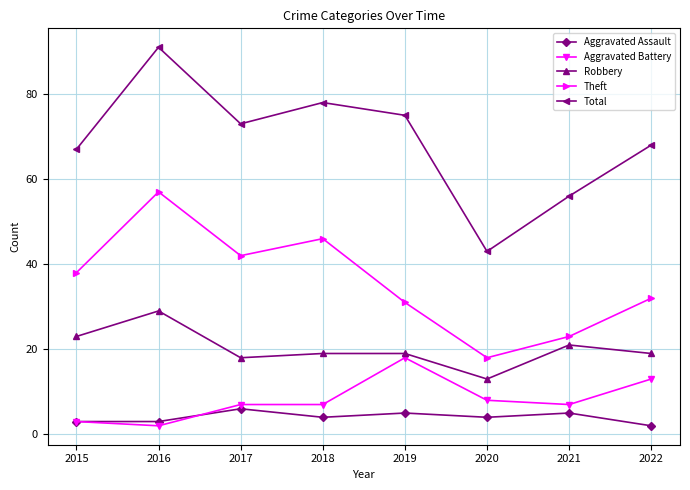

Reading right to left, what are all the values shown in this chart?

Aggravated Assault: 2022=2	2021=5	2020=4	2019=5	2018=4	2017=6	2016=3	2015=3
Aggravated Battery: 2022=13	2021=7	2020=8	2019=18	2018=7	2017=7	2016=2	2015=3
Robbery: 2022=19	2021=21	2020=13	2019=19	2018=19	2017=18	2016=29	2015=23
Theft: 2022=32	2021=23	2020=18	2019=31	2018=46	2017=42	2016=57	2015=38
Total: 2022=68	2021=56	2020=43	2019=75	2018=78	2017=73	2016=91	2015=67